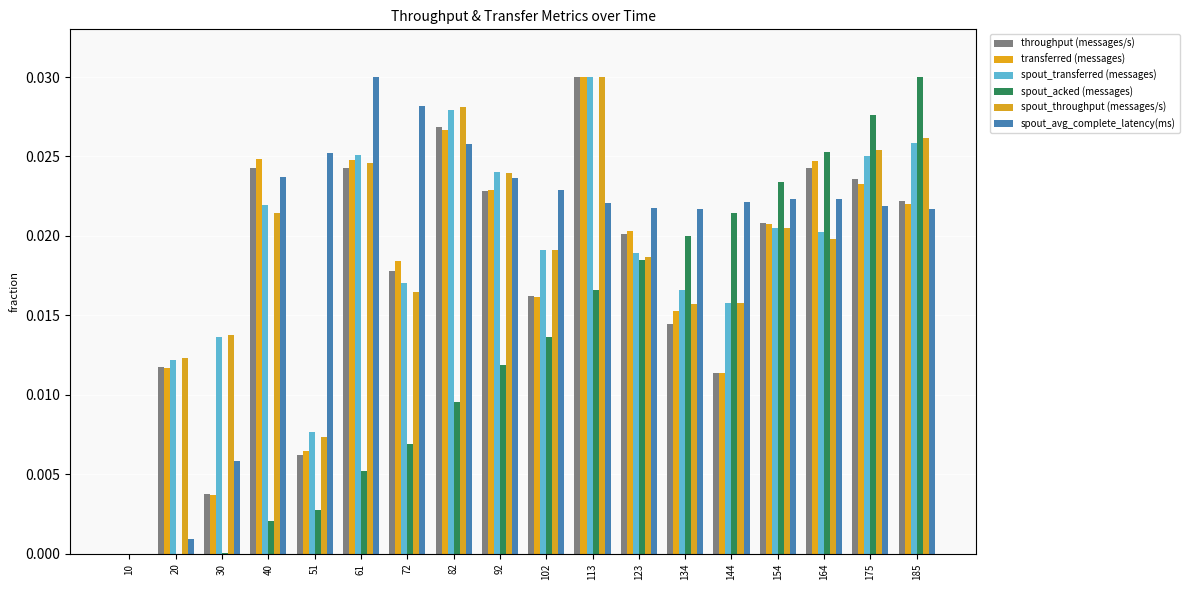

Is the value of spout_acked (messages) at 72 greater than the value of spout_avg_complete_latency(ms) at 20?

Yes